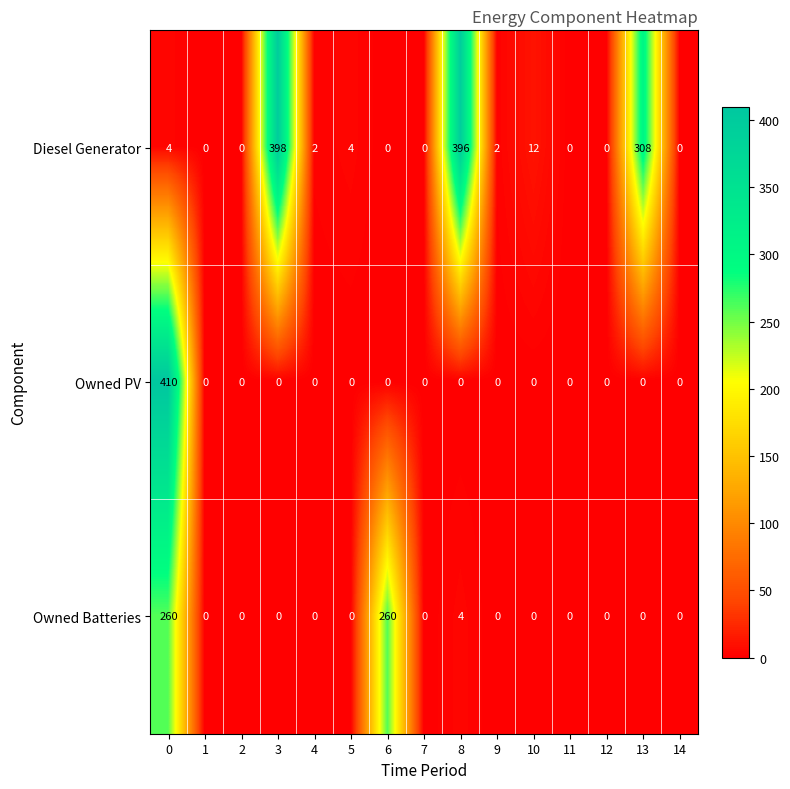

True or false: Diesel Generator has a value of 0 at 2.

True